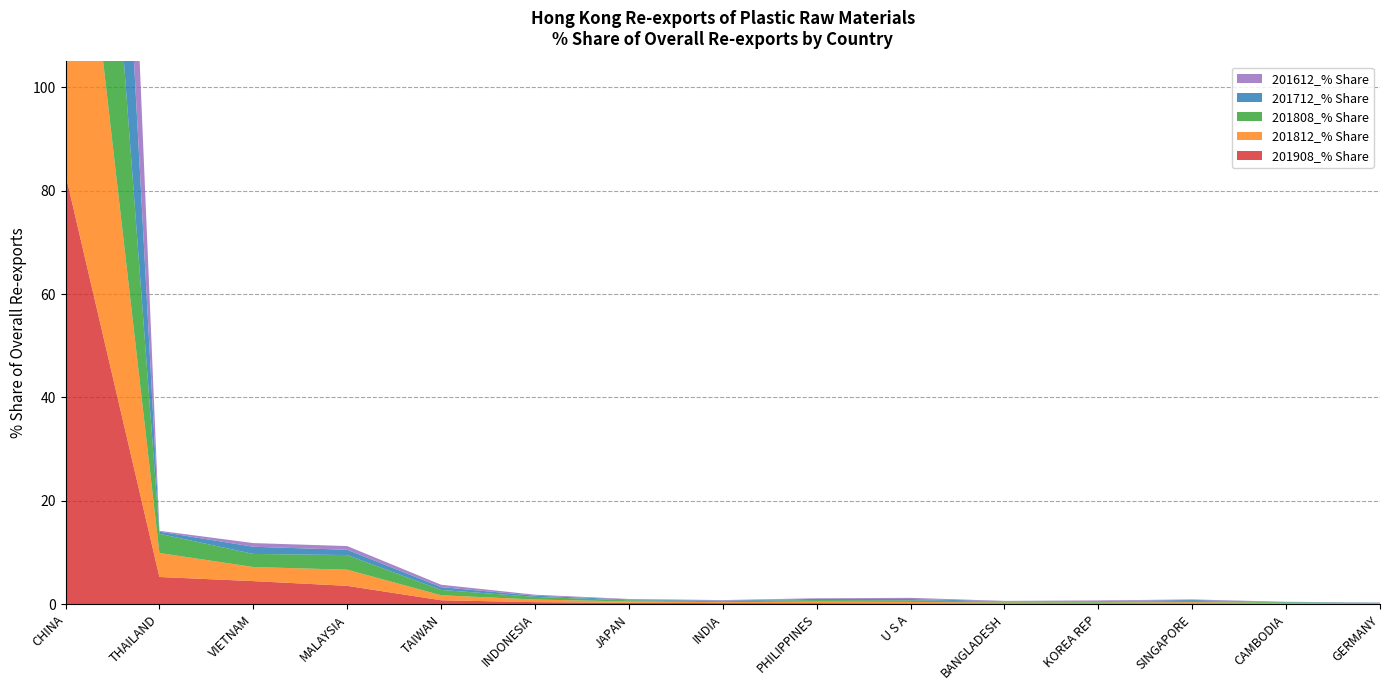

Reading left to right, what are all the values shown in this chart?

201908_% Share: CHINA=83.1	THAILAND=5.3	VIETNAM=4.5	MALAYSIA=3.6	TAIWAN=0.8	INDONESIA=0.4	JAPAN=0.3	INDIA=0.2	PHILIPPINES=0.2	U S A=0.2	BANGLADESH=0.2	KOREA REP=0.2	SINGAPORE=0.2	CAMBODIA=0.1	GERMANY=0.1
201812_% Share: CHINA=85.4	THAILAND=4.6	VIETNAM=2.7	MALAYSIA=3.1	TAIWAN=1.0	INDONESIA=0.5	JAPAN=0.3	INDIA=0.2	PHILIPPINES=0.3	U S A=0.3	BANGLADESH=0.2	KOREA REP=0.2	SINGAPORE=0.2	CAMBODIA=0.1	GERMANY=0.1
201808_% Share: CHINA=86.7	THAILAND=3.7	VIETNAM=2.5	MALAYSIA=2.8	TAIWAN=1.0	INDONESIA=0.5	JAPAN=0.2	INDIA=0.2	PHILIPPINES=0.3	U S A=0.3	BANGLADESH=0.2	KOREA REP=0.2	SINGAPORE=0.3	CAMBODIA=0.1	GERMANY=0.1
201712_% Share: CHINA=94.6	THAILAND=0.4	VIETNAM=1.4	MALAYSIA=1.0	TAIWAN=0.6	INDONESIA=0.2	JAPAN=0.2	INDIA=0.1	PHILIPPINES=0.2	U S A=0.3	BANGLADESH=0.1	KOREA REP=0.1	SINGAPORE=0.2	CAMBODIA=0.1	GERMANY=0.0
201612_% Share: CHINA=96.3	THAILAND=0.2	VIETNAM=0.7	MALAYSIA=0.7	TAIWAN=0.5	INDONESIA=0.2	JAPAN=0.1	INDIA=0.1	PHILIPPINES=0.1	U S A=0.2	BANGLADESH=0.1	KOREA REP=0.1	SINGAPORE=0.1	CAMBODIA=0.0	GERMANY=0.0